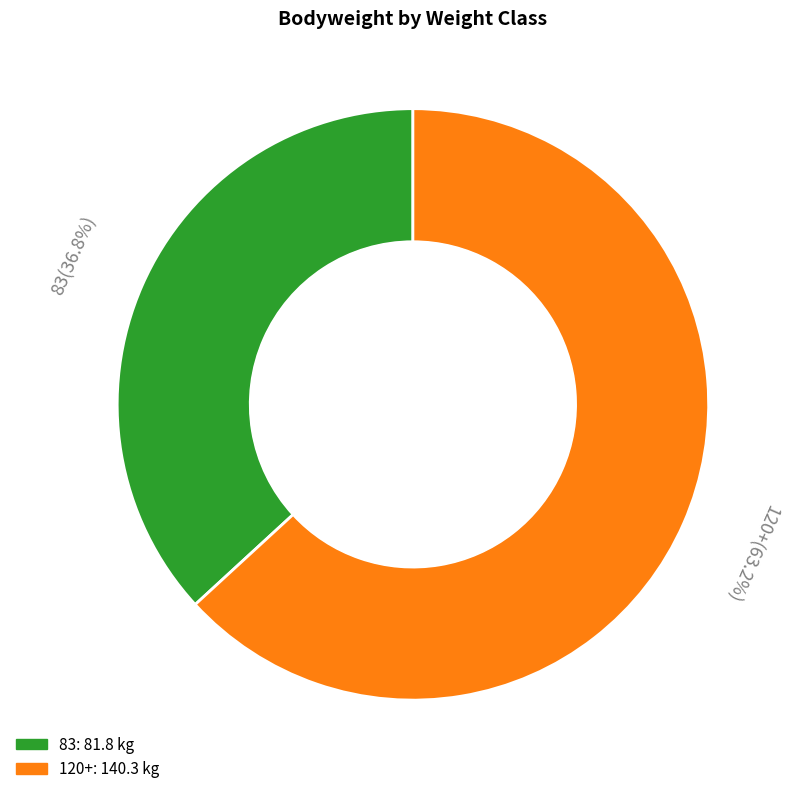

How many slices are in this pie chart?

2